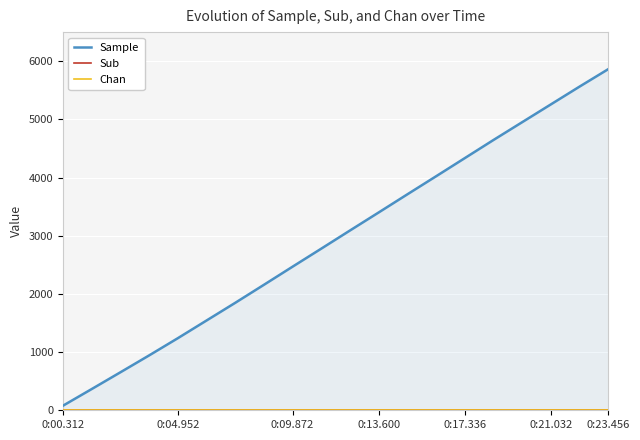

How many lines are shown in the chart?

3